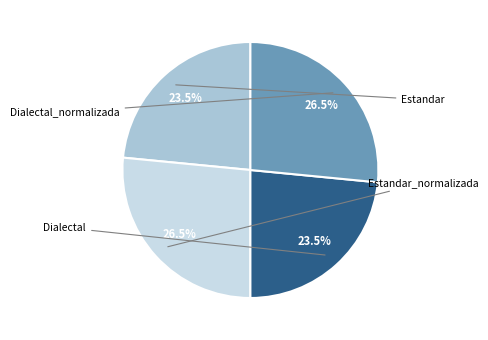

Which has a higher value, Estandar or Estandar_normalizada?

Estandar_normalizada